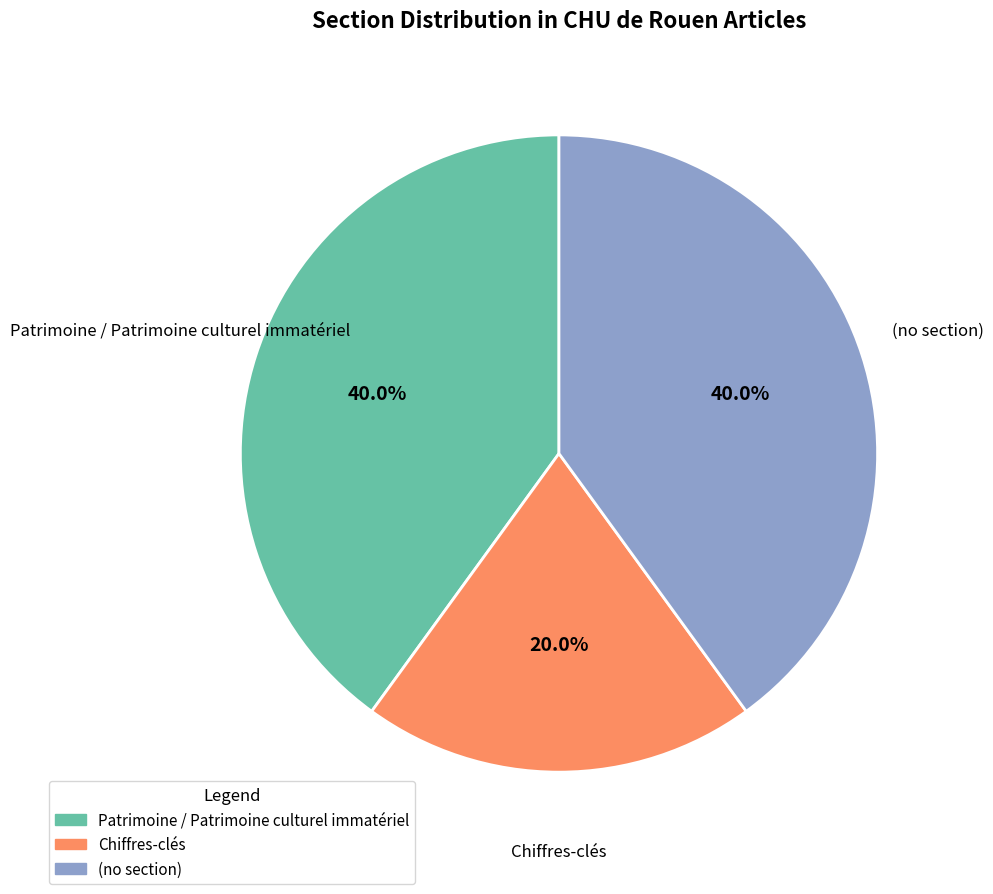

Does any single category account for the majority?

No